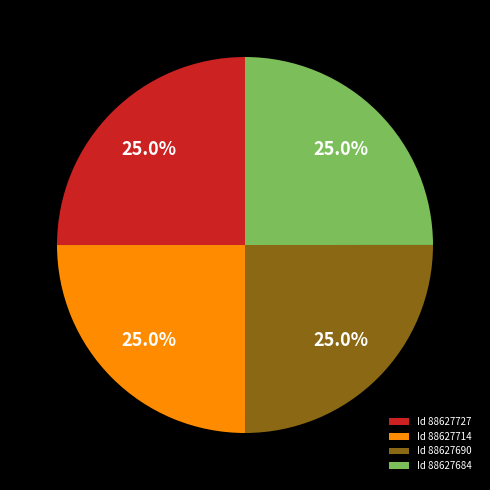

How much of the chart is everything except Id 88627727?

75.0%